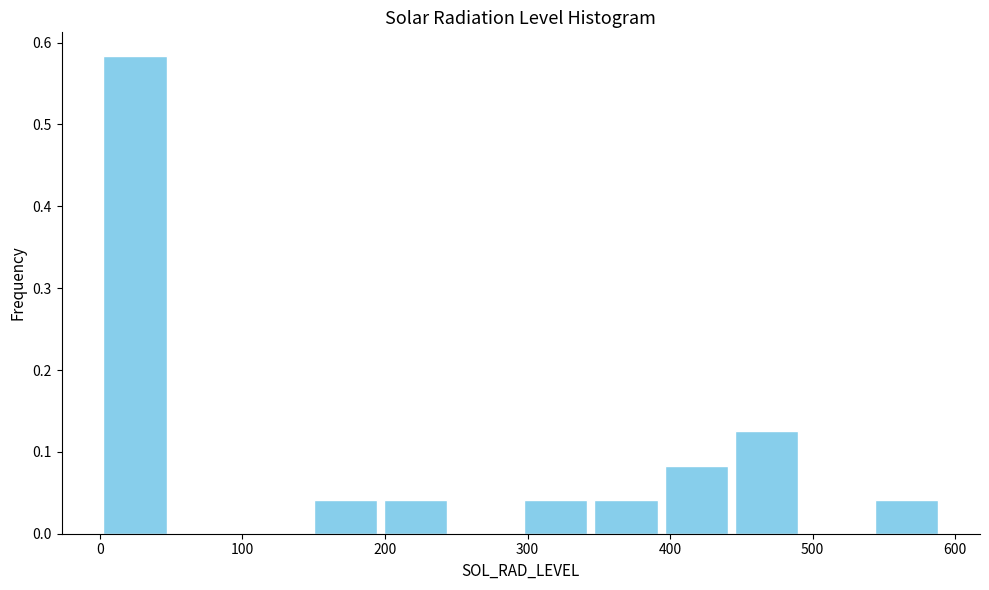

Reading left to right, transcribe this chart: for each bar, give the range it covers on the x-axis and its height. Neither the bar edges nor the heights are printed on the chart, so give them approximately, as read against the axes.

0 to 50: 0.58
50 to 100: 0
100 to 150: 0
150 to 200: 0.04
200 to 250: 0.04
250 to 300: 0
300 to 340: 0.04
340 to 390: 0.04
390 to 440: 0.08
440 to 490: 0.13
490 to 540: 0
540 to 590: 0.04